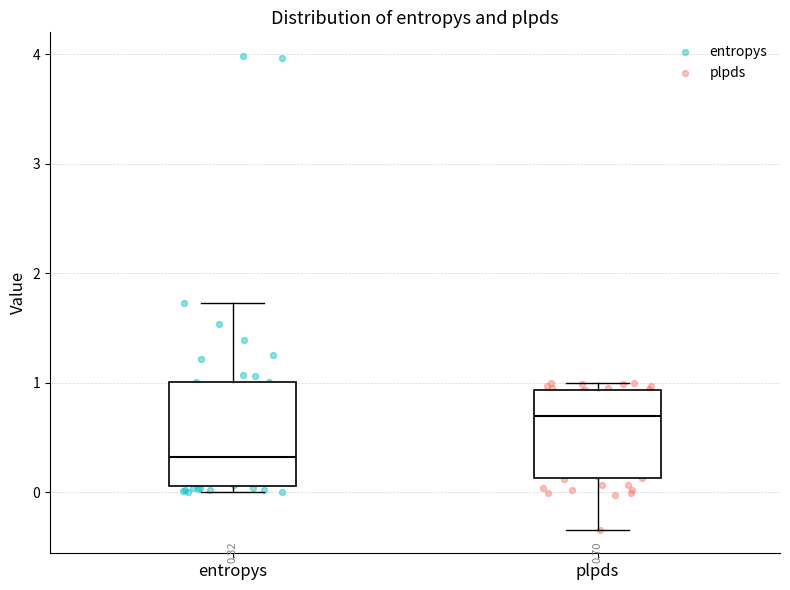

Which box has the highest median line?

plpds